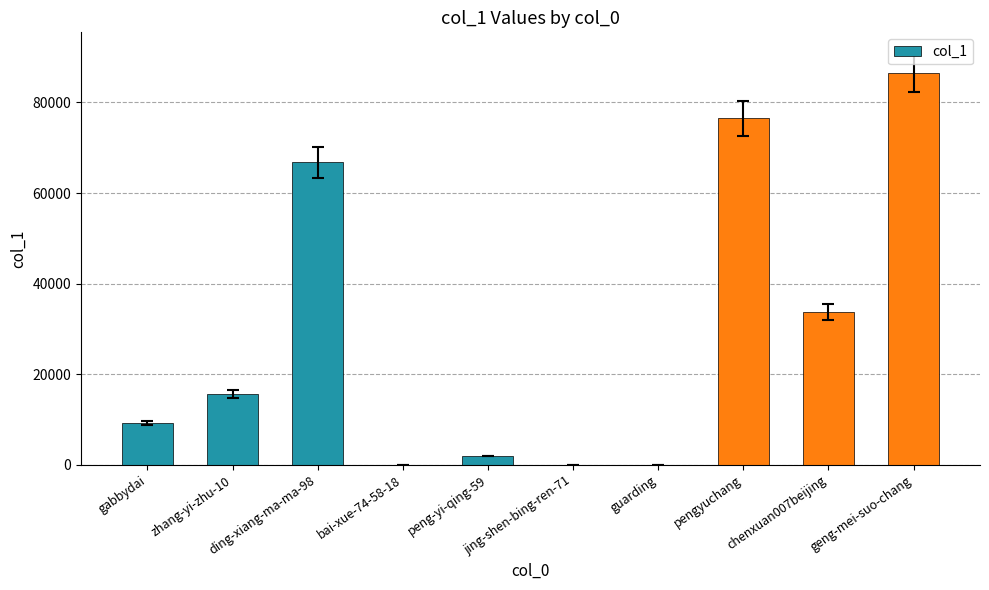

What is the sum of all values?

290489